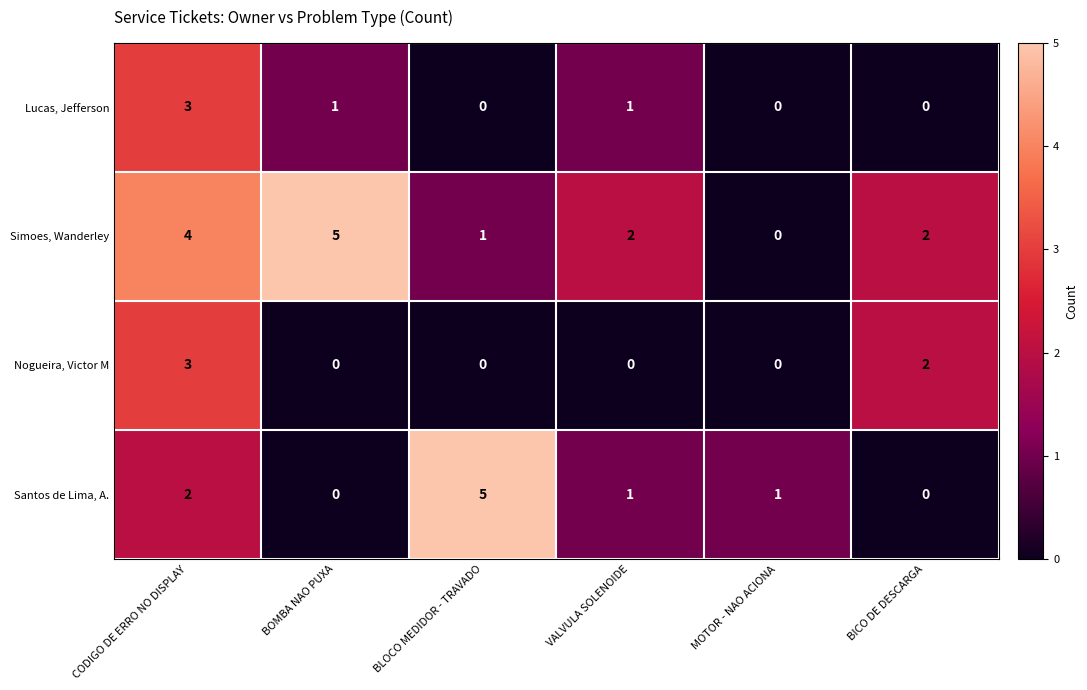

Is it true that Nogueira, Victor M equals 1 at BICO DE DESCARGA?

False